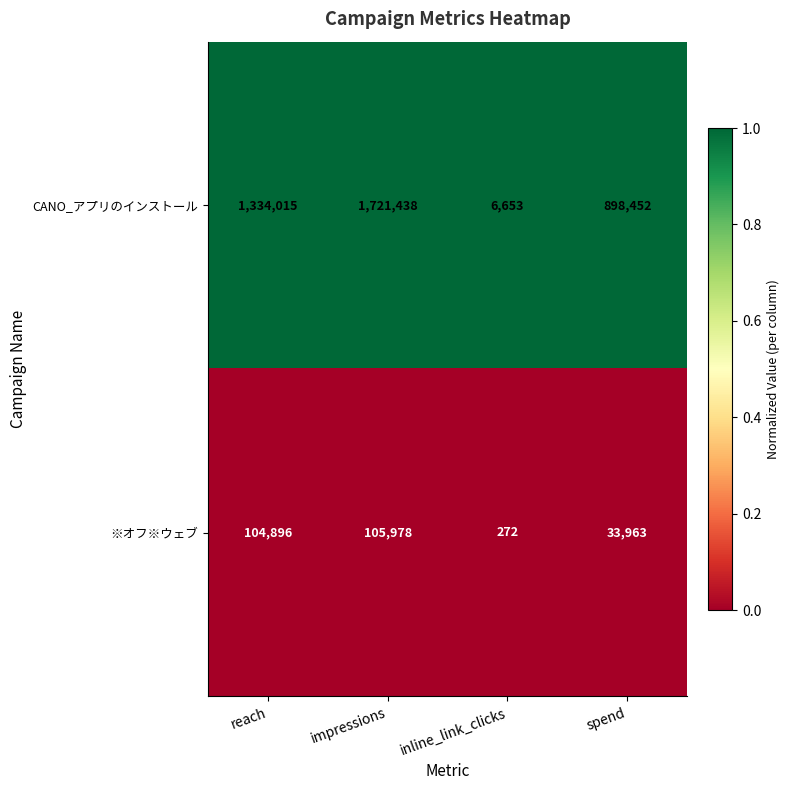

Is it true that CANO_アプリのインストール equals 10312 at inline_link_clicks?

False